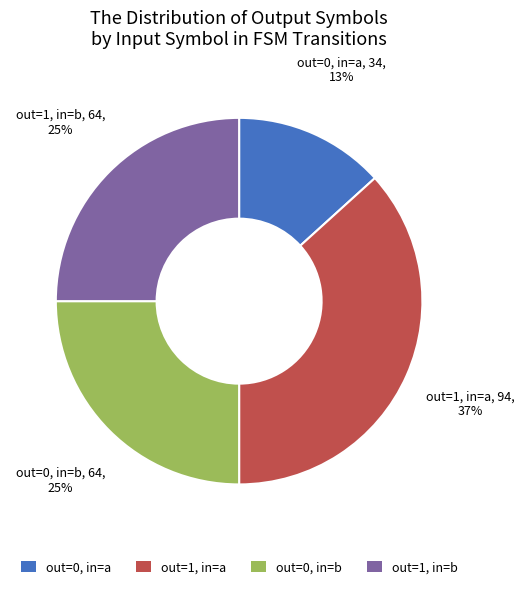

Between out=1, in=b and out=0, in=a, which is larger?

out=1, in=b